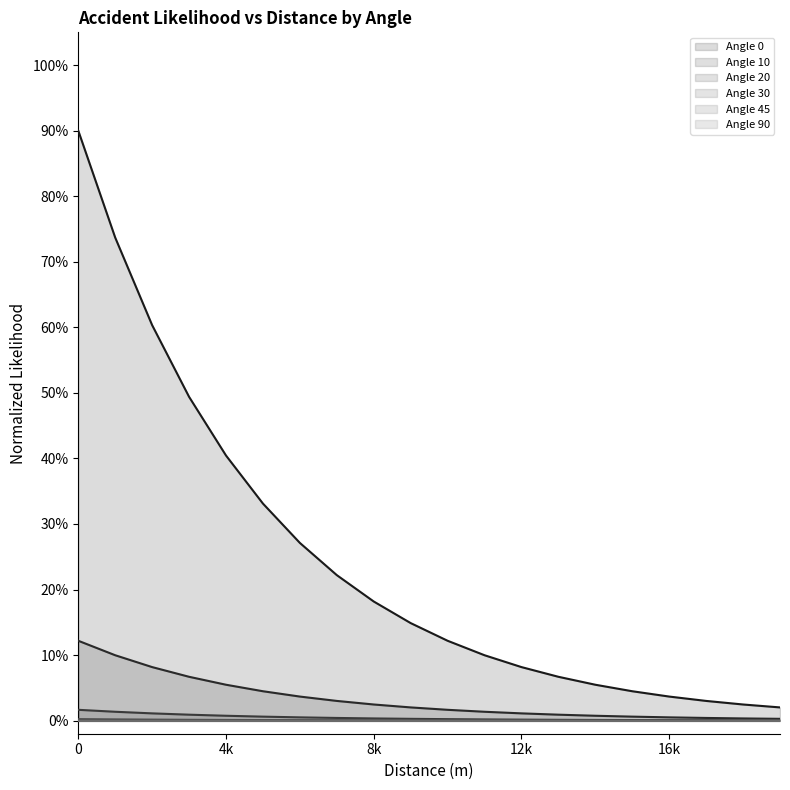

True or false: Angle 20 and Angle 10 intersect in this chart.

False